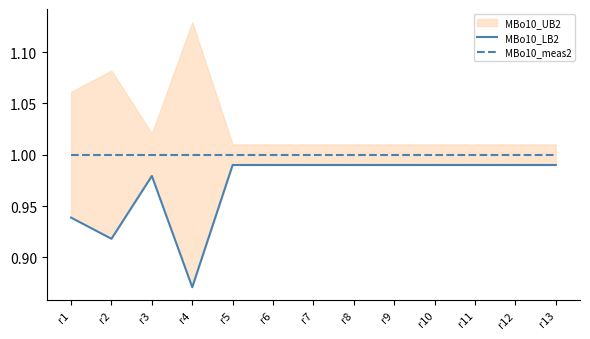

What is the difference between the second highest and minimum values in the MBo10_LB2 series?

0.1